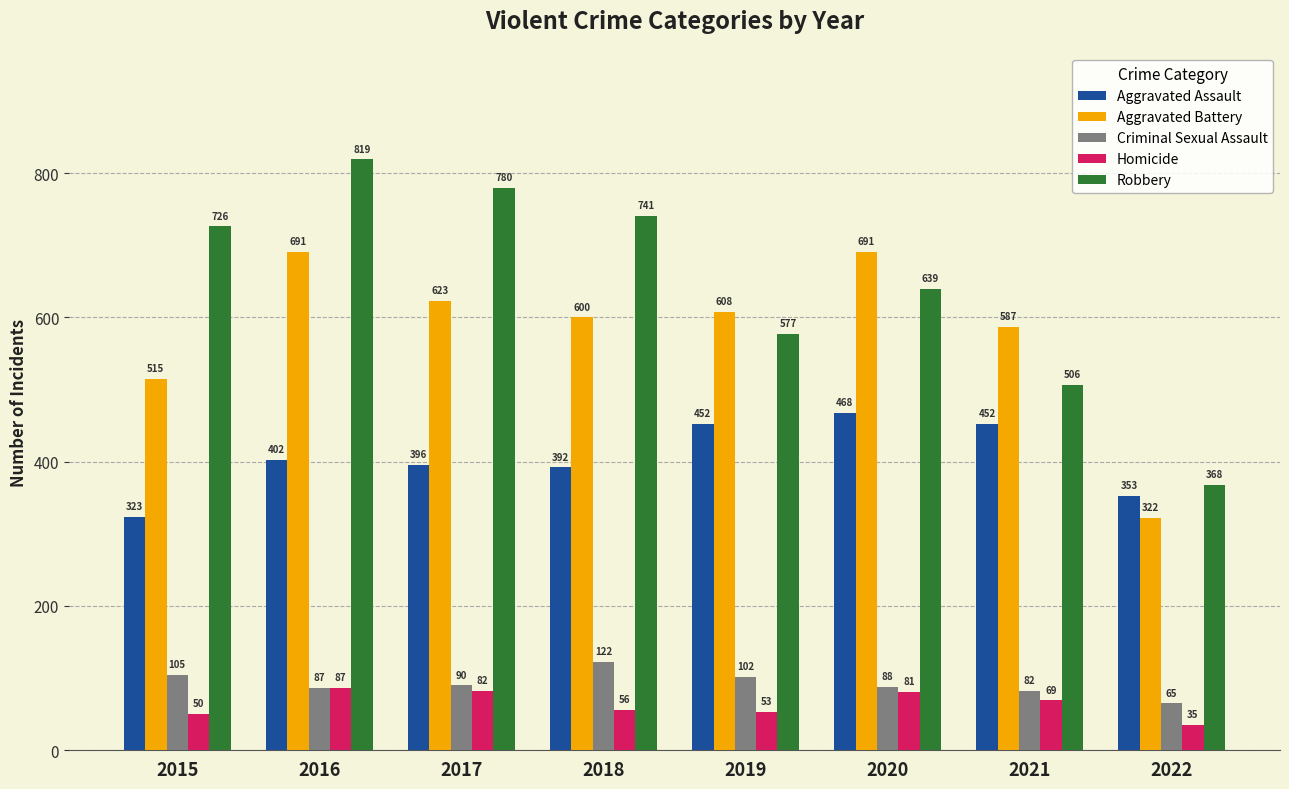

How many series are shown in this chart?

5